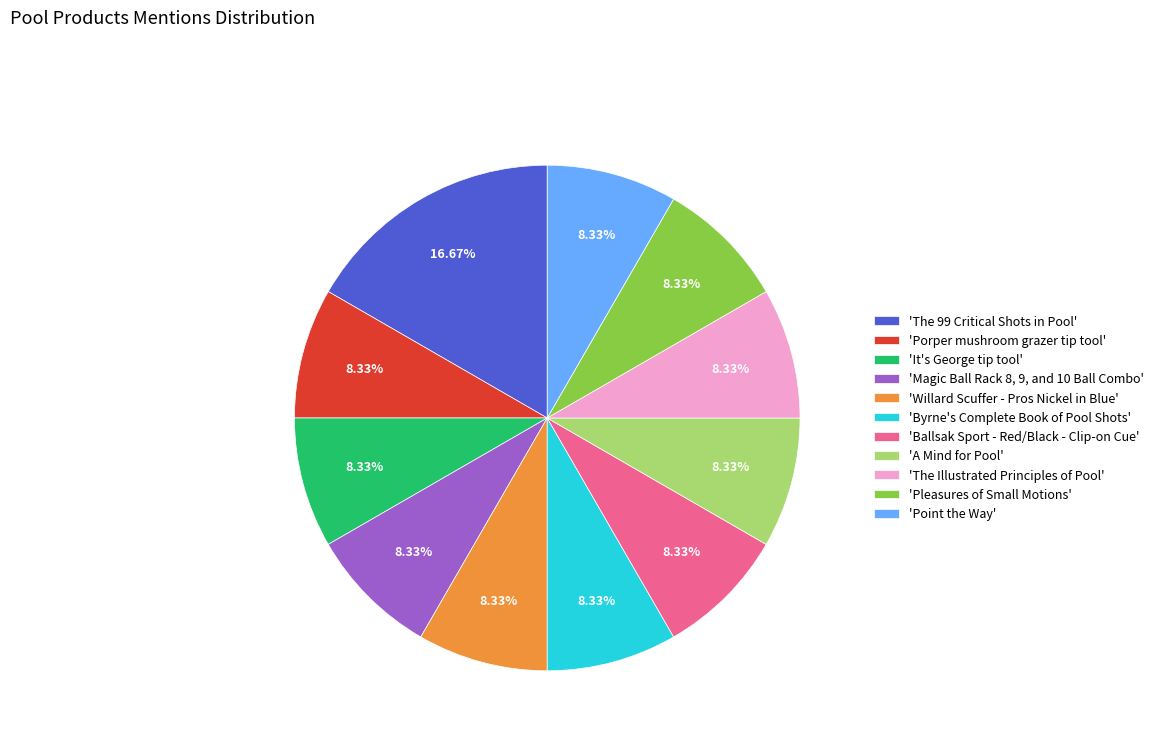

Do 'Magic Ball Rack 8, 9, and 10 Ball Combo' and 'Ballsak Sport - Red/Black - Clip-on Cue' together represent more than half of the pie?

No